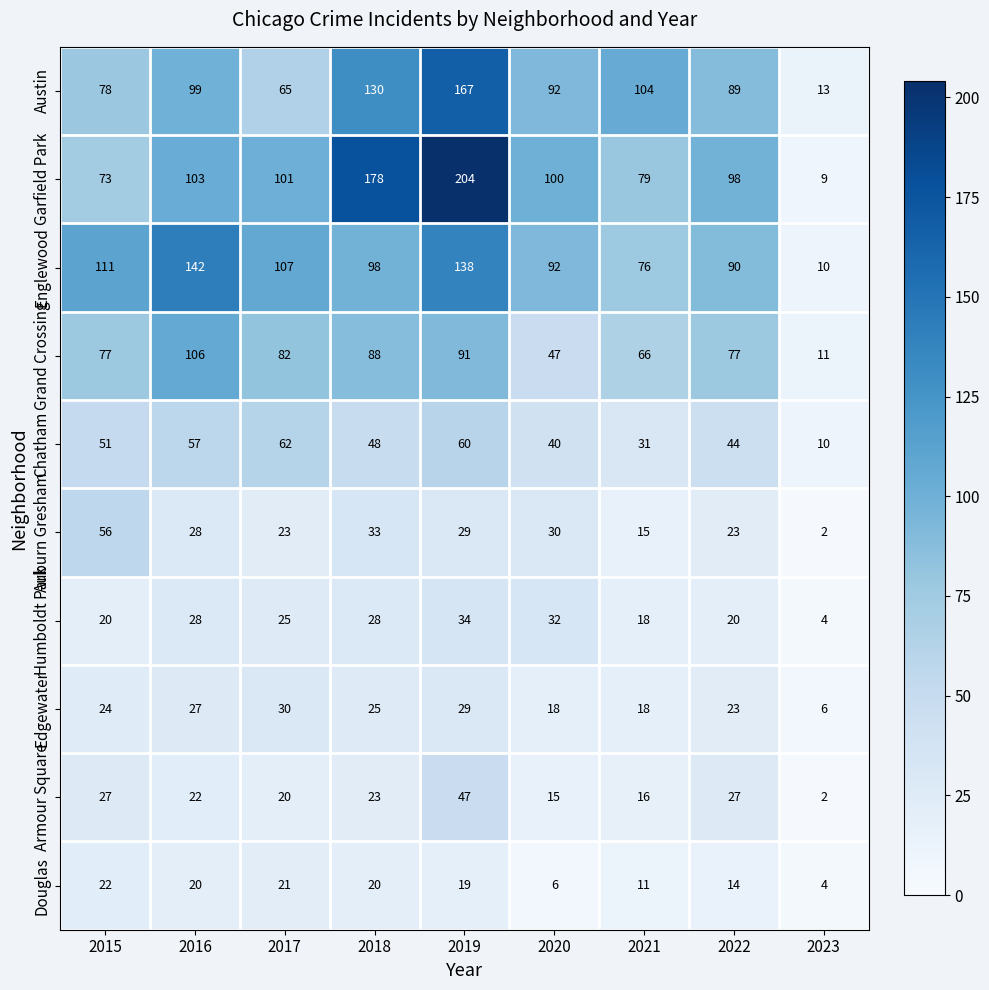

List the series in order of their peak value, lowest first.

Douglas, Edgewater, Humboldt Park, Armour Square, Auburn Gresham, Chatham, Grand Crossing, Englewood, Austin, Garfield Park